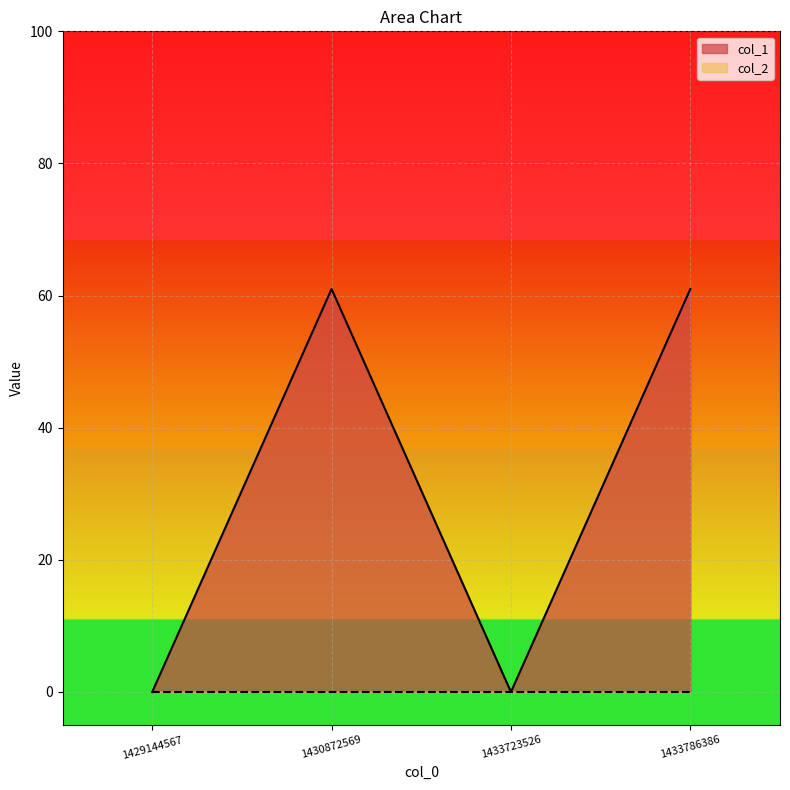

What is the sum of all values?

122